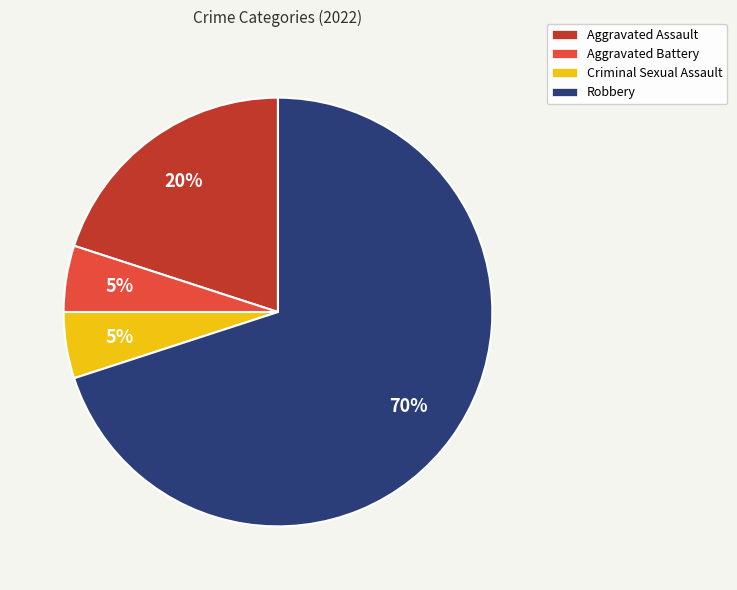

How many slices are in this pie chart?

4